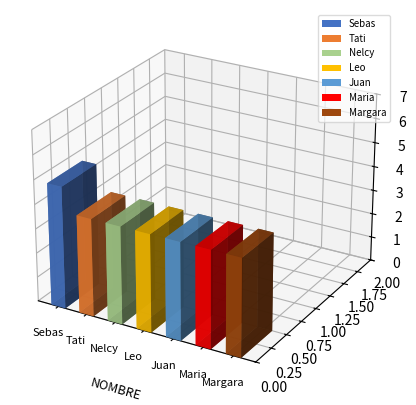

Rank the categories by value from highest to lowest.

Sebas, Tati, Nelcy, Leo, Juan, Maria, Margara